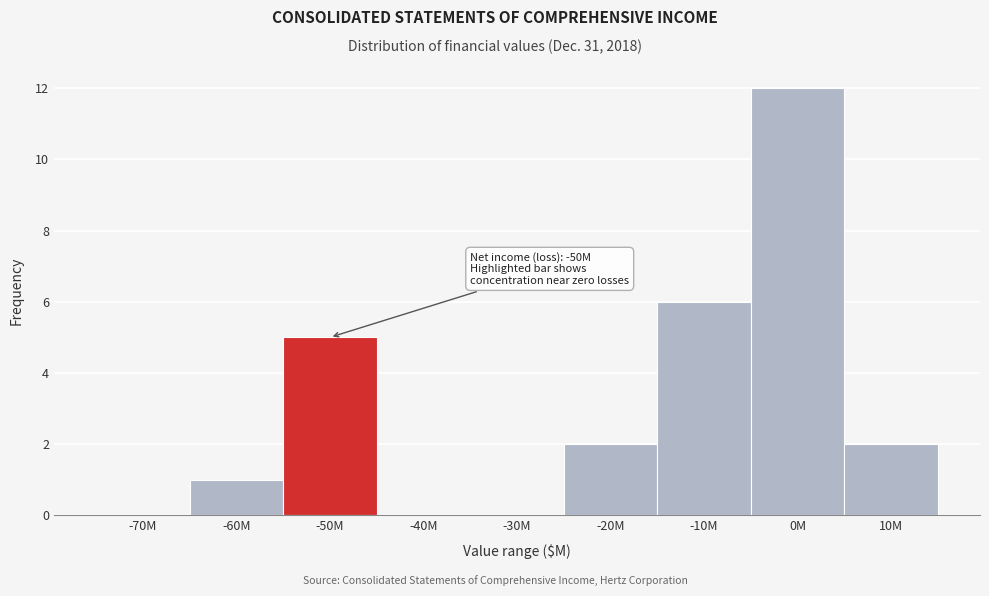

Reading left to right, extract all data points from this chart.

-70M=0	-60M=1	-50M=5	-40M=0	-30M=0	-20M=2	-10M=6	0M=12	10M=2